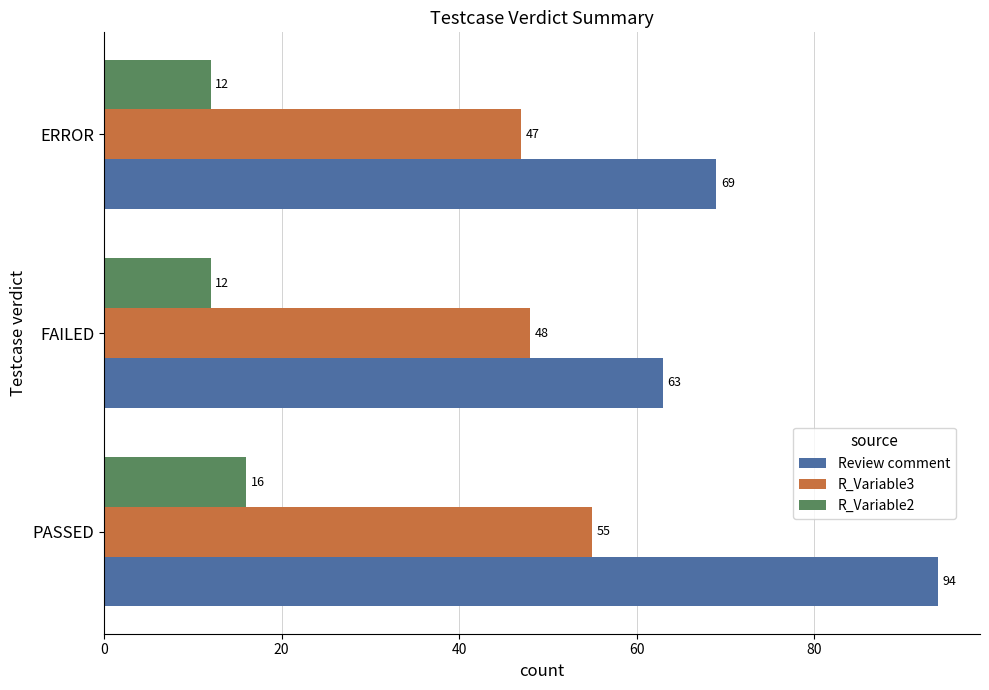

What are all the series names shown in the legend?

Review comment, R_Variable3, R_Variable2